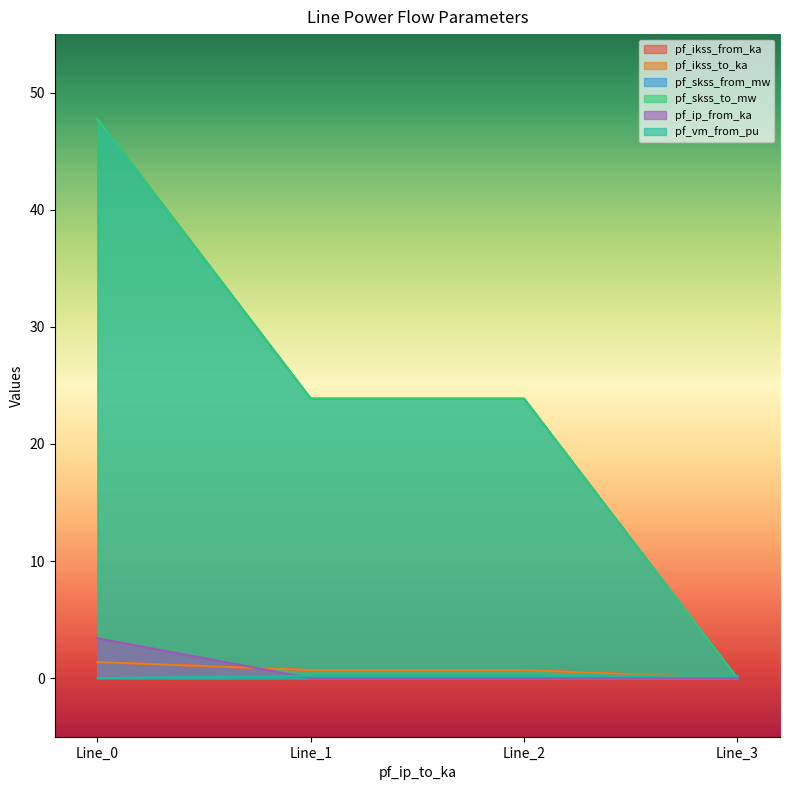

Reading right to left, what are all the values shown in this chart?

pf_ikss_from_ka: 0.0	0.7	0.7	1.4
pf_ikss_to_ka: 0.0	0.7	0.7	1.4
pf_skss_from_mw: 0.0	23.9	23.9	47.7
pf_skss_to_mw: 0.0	23.9	23.9	47.7
pf_ip_from_ka: 0.0	0.0	0.0	3.4
pf_vm_from_pu: 0.2	0.2	0.2	0.0